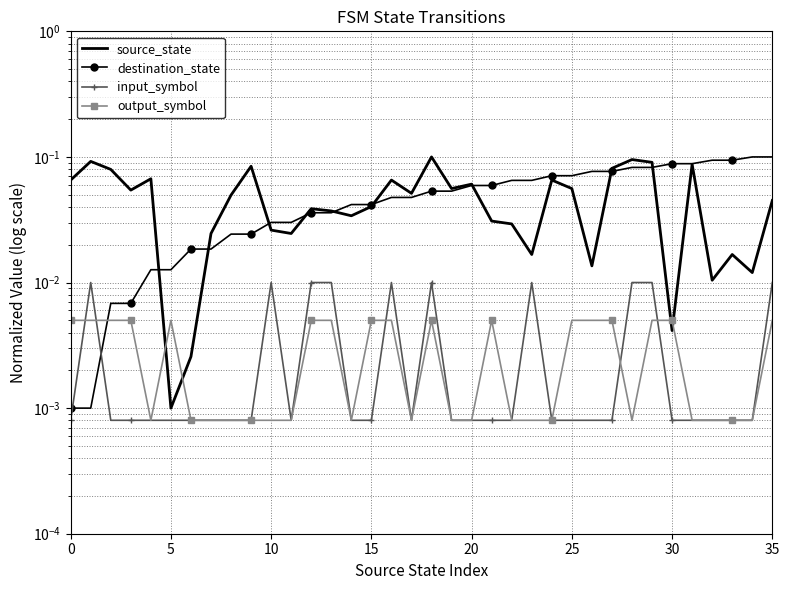

At which category does the chart reach its peak across all series?

18